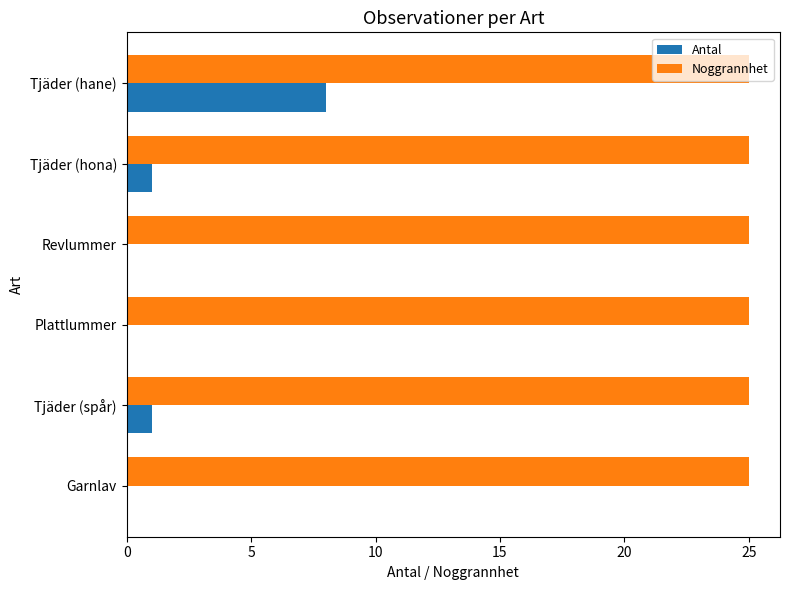

What is the maximum value shown in the chart?

25